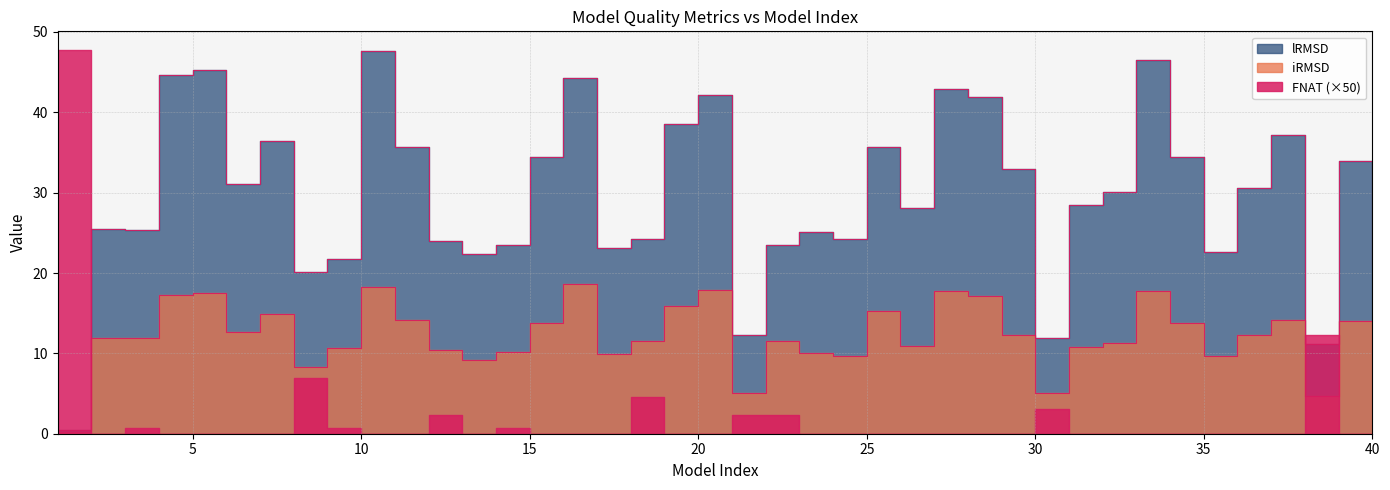

At which category is the sum across all series the highest?

10